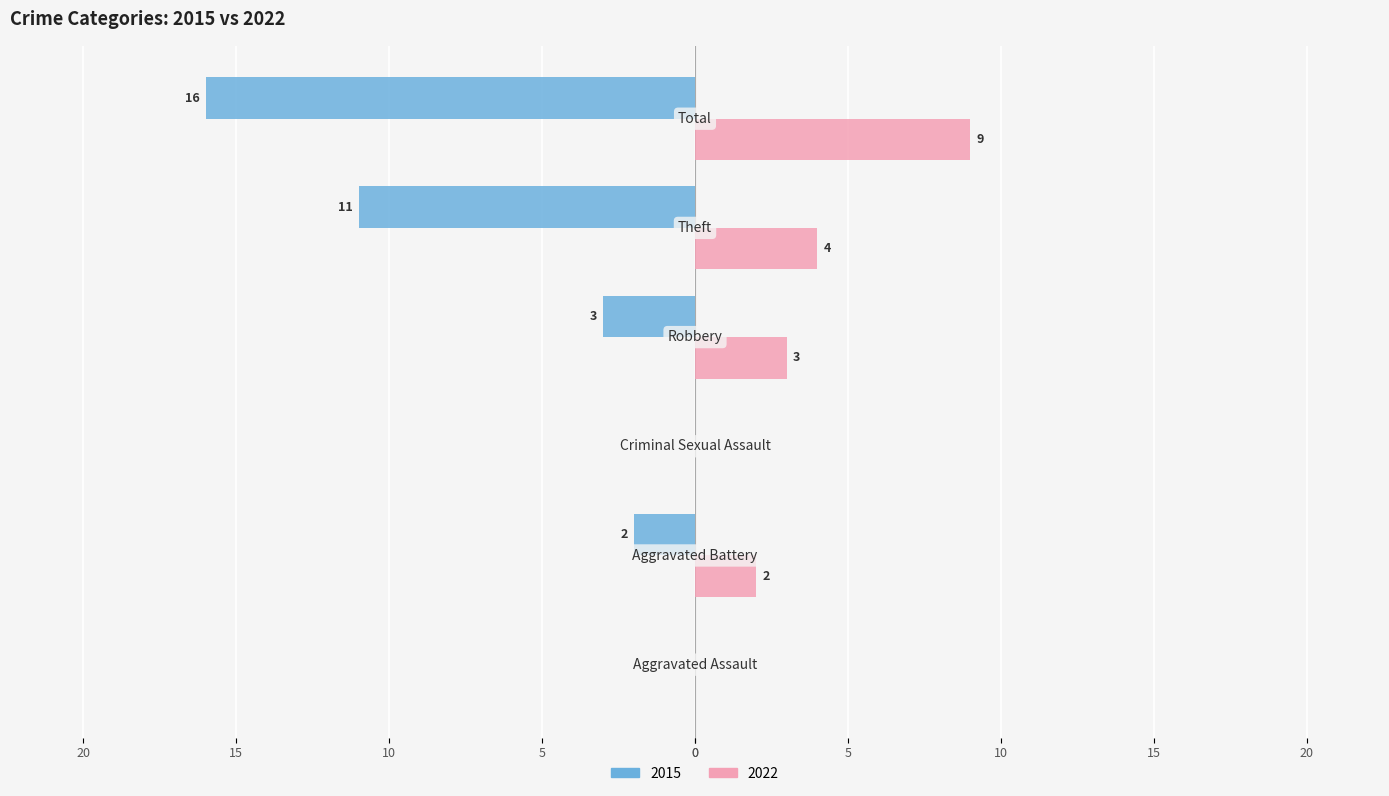

What are all the series names shown in the legend?

2015, 2022